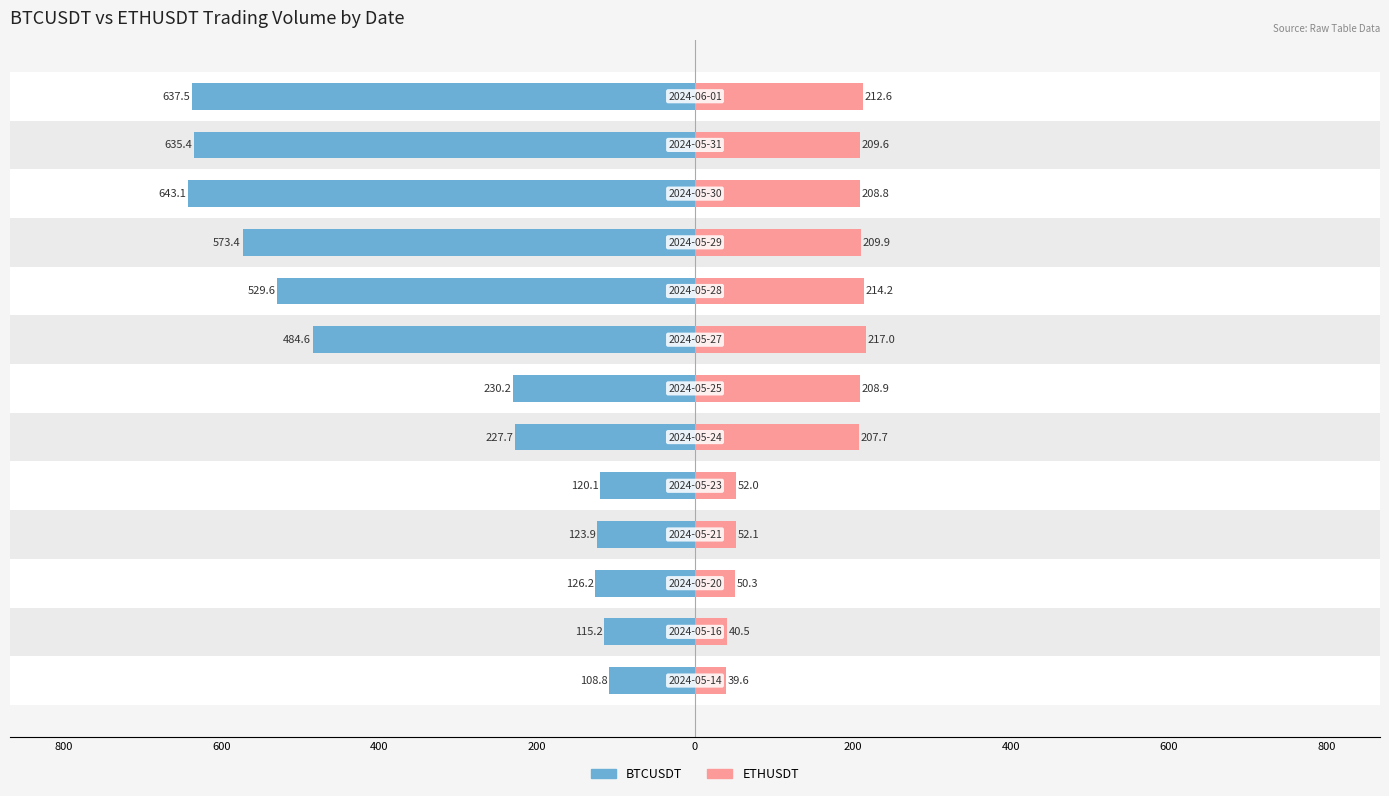

What is the average value of the ETHUSDT series?

148.0